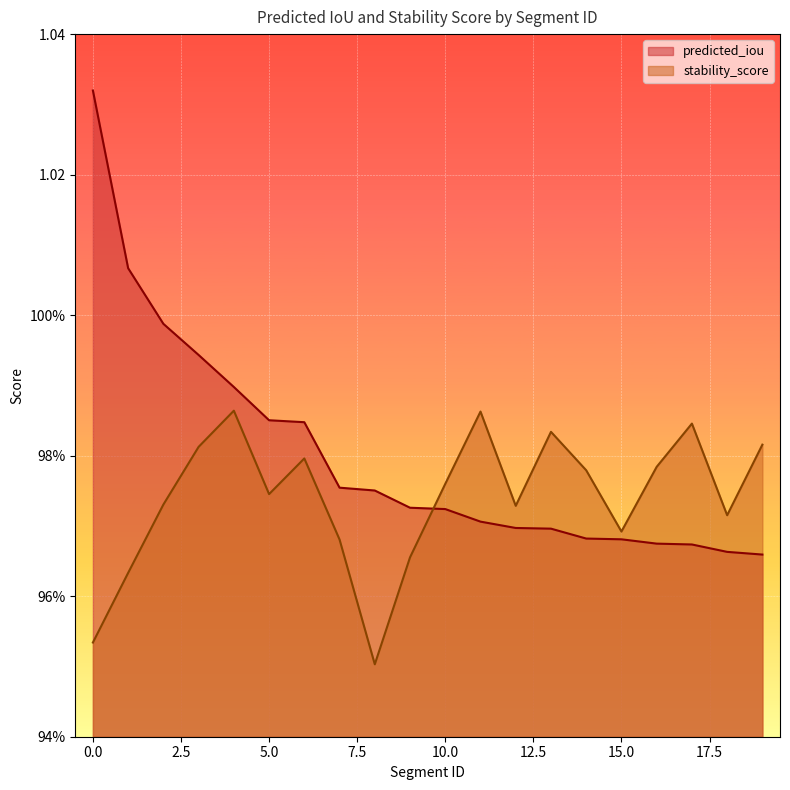

At which label does stability_score reach its peak?

4